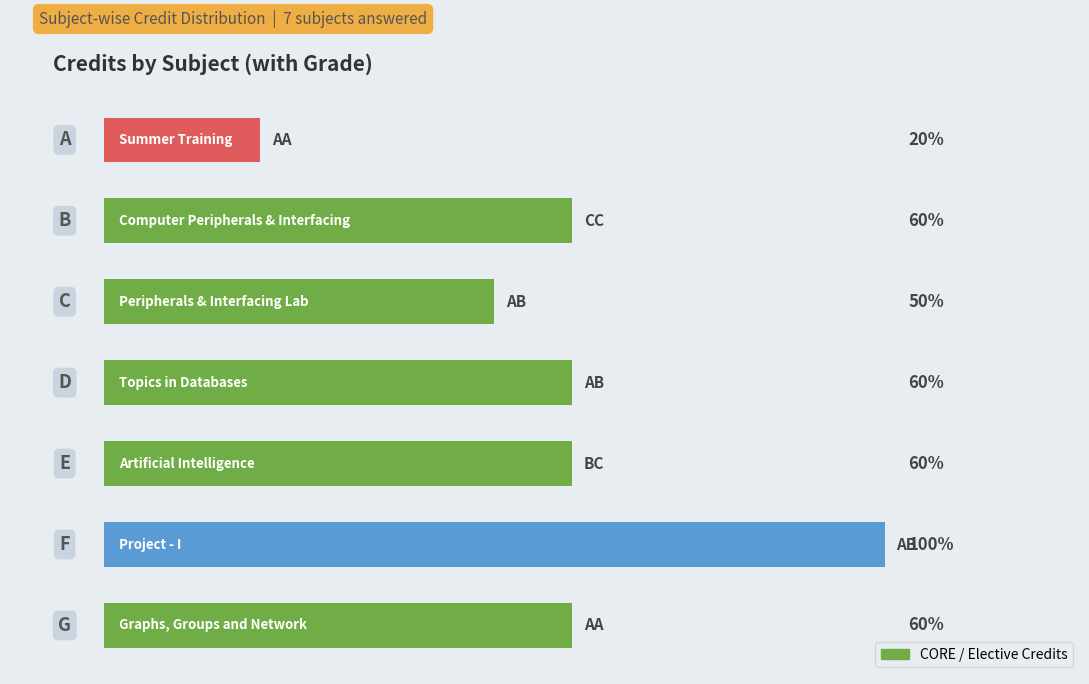

Does the chart contain any negative values?

No